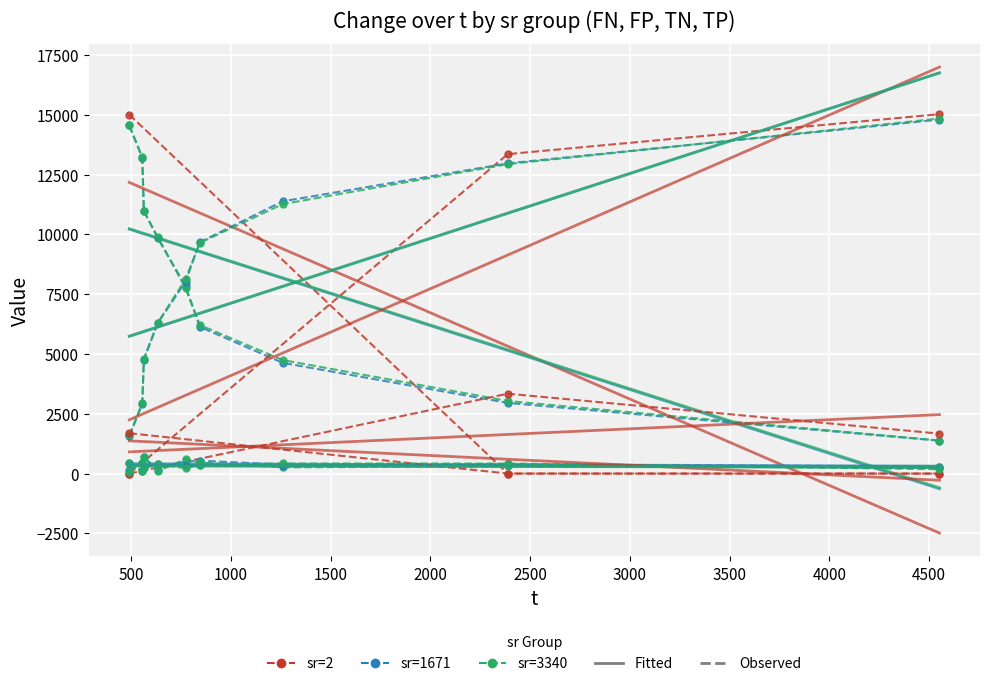

True or false: FN has a value of 0.0 at 0.

True